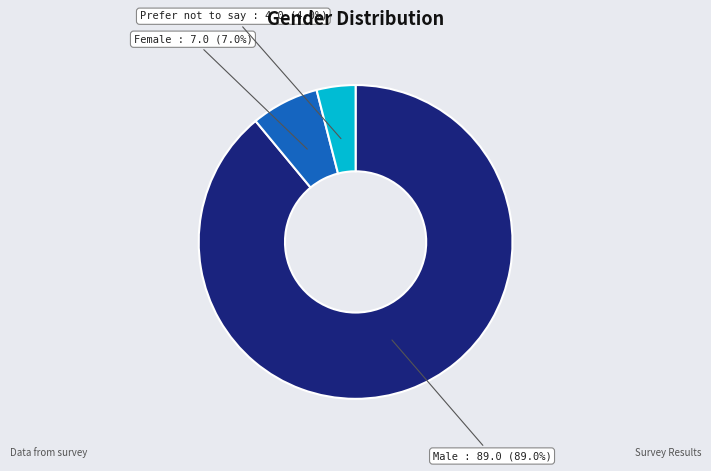

Is there a majority slice in this chart?

Yes